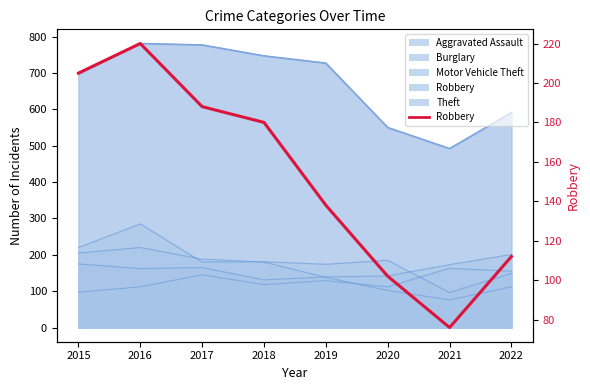

Rank the categories by value from highest to lowest.

2016, 2015, 2017, 2018, 2019, 2022, 2020, 2021